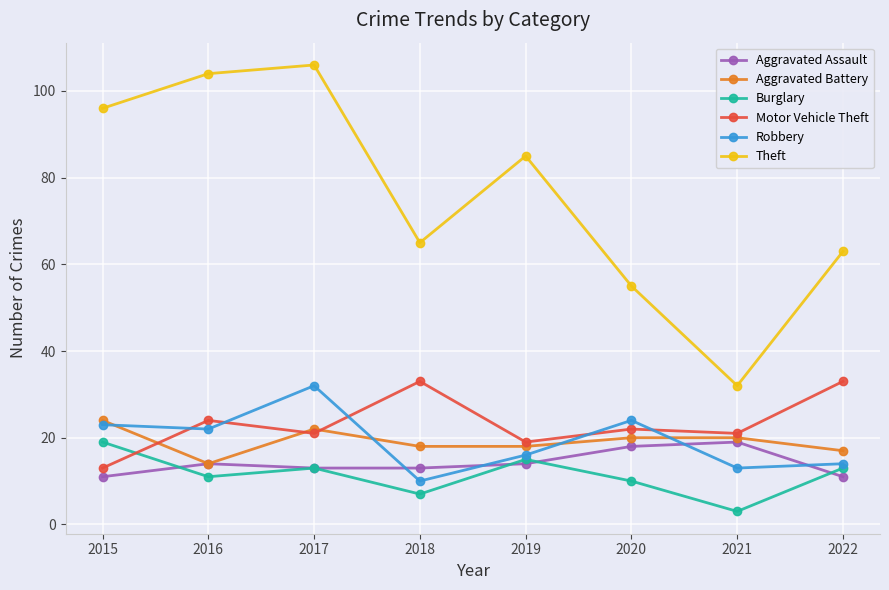

True or false: Robbery and Aggravated Assault cross at least once.

True